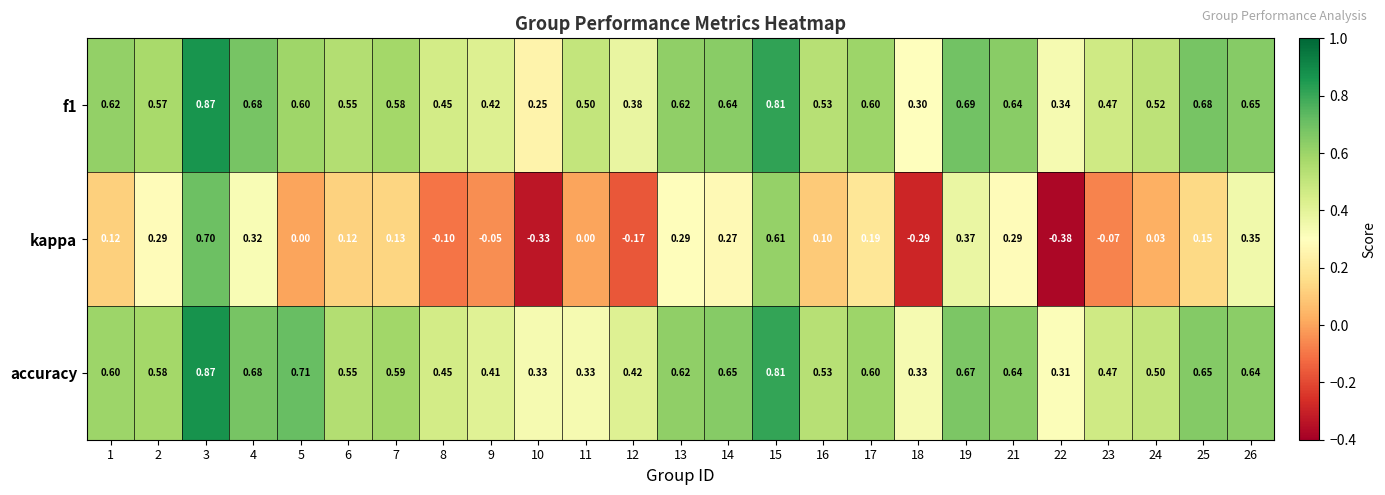

Is the value of f1 at 5 greater than the value of kappa at 4?

Yes